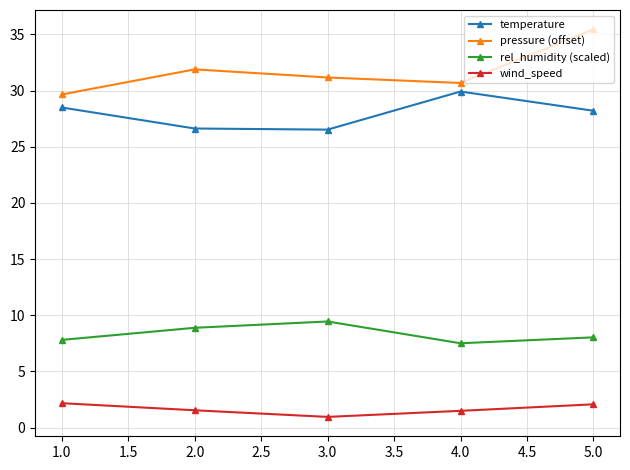

At which category is the sum across all series the highest?

5.0